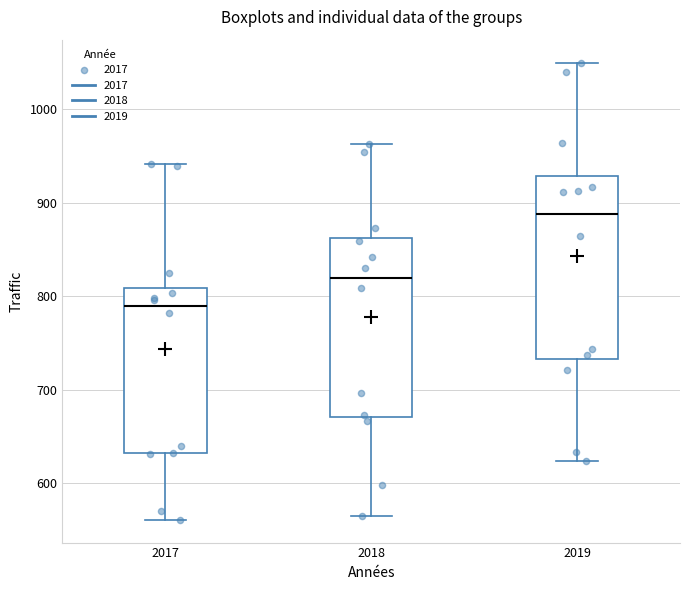

Reading left to right, read every box against the y-axis: the position of its median line, the range the box covers, and the ends of its whiskers. The values are not printed on the chart, so give them approximately, as read against the axis.

2017: median 790, box 630 to 810, whiskers 560 to 940
2018: median 820, box 670 to 860, whiskers 560 to 960
2019: median 890, box 730 to 930, whiskers 620 to 1050